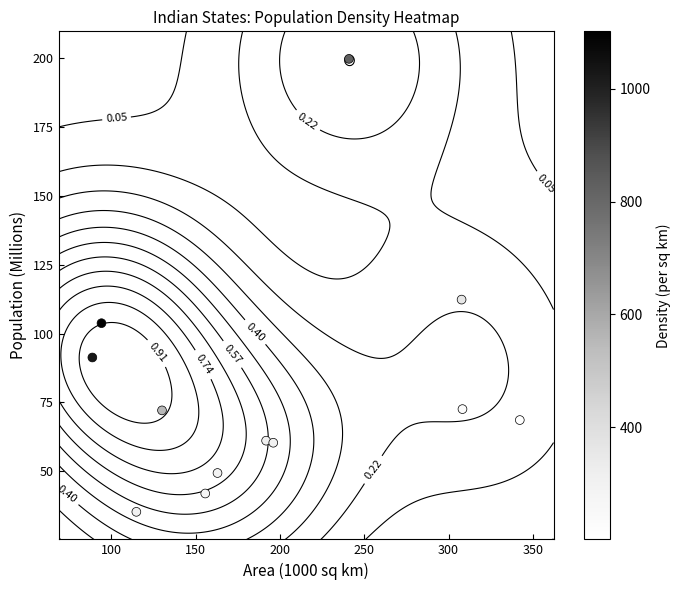

The value at 100 is 77.1. True or false?

False